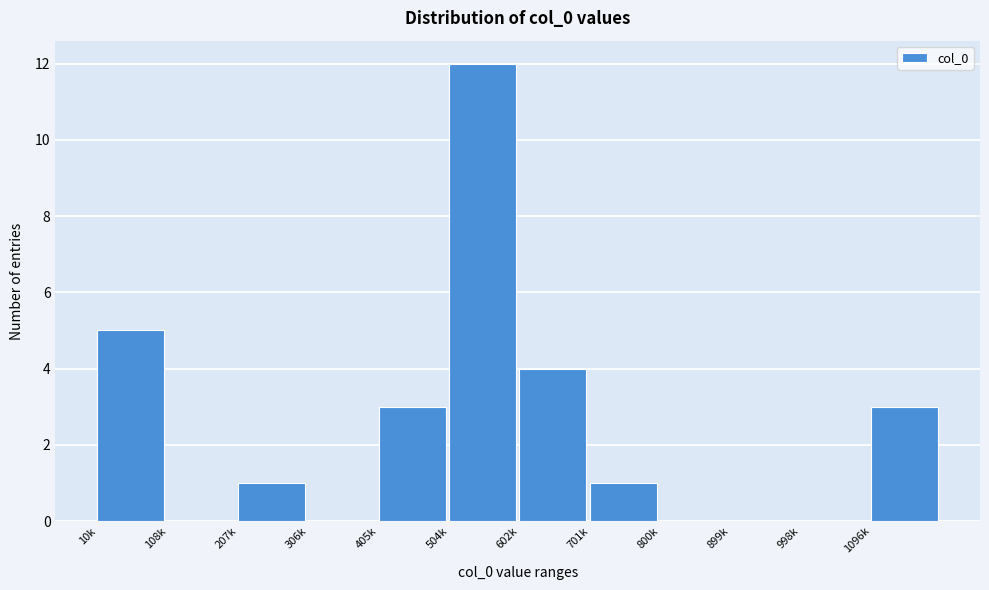

Reading left to right, extract all data points from this chart.

10k=5	108k=0	207k=1	306k=0	405k=3	504k=12	602k=4	701k=1	800k=0	899k=0	998k=0	1096k=3